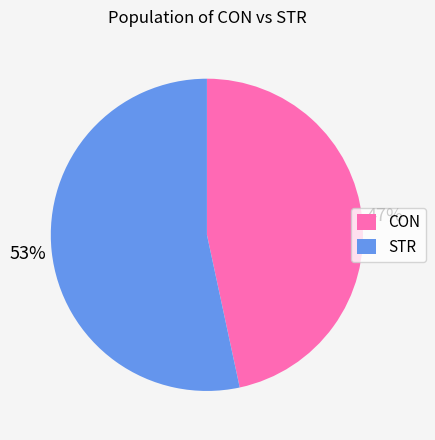

Rank the categories by value from lowest to highest.

CON, STR